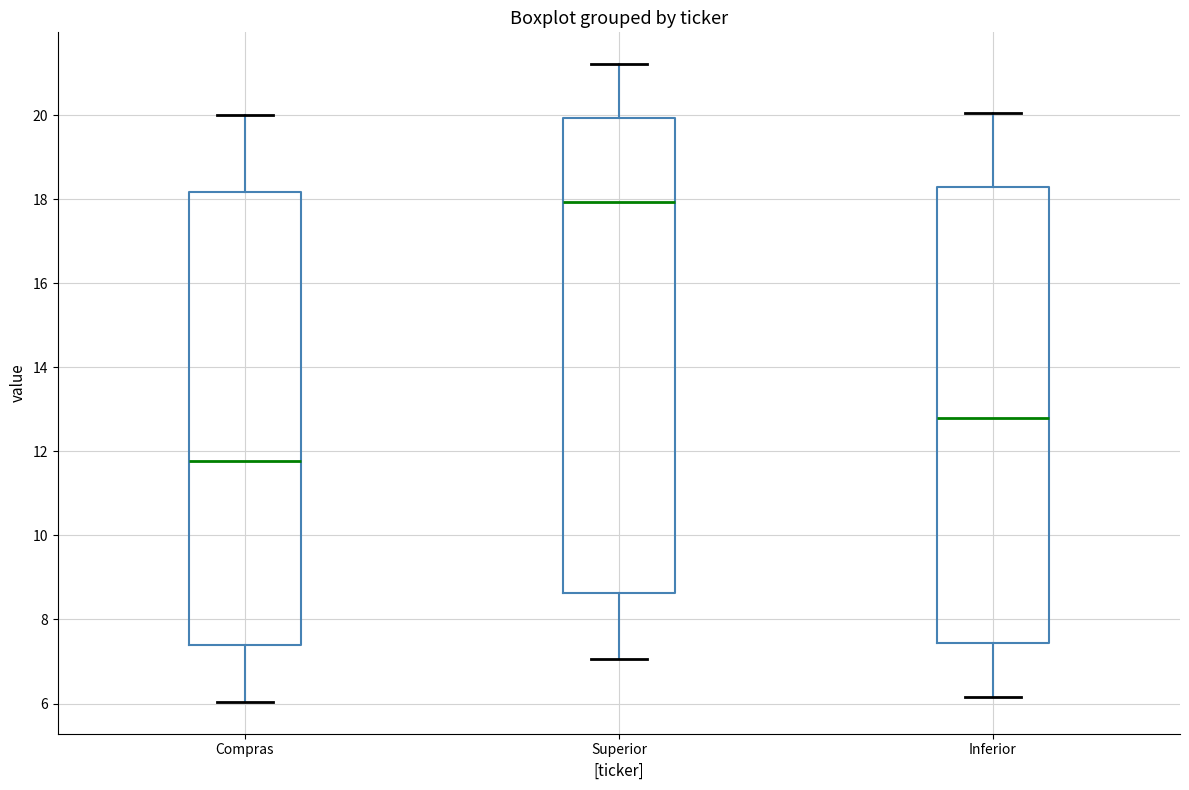

Which box's median line is the lowest?

Compras